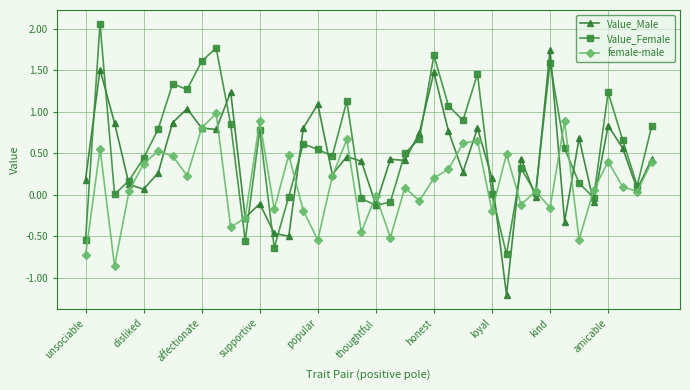

List the series in order of their overall mean, lowest first.

female-male, Value_Male, Value_Female